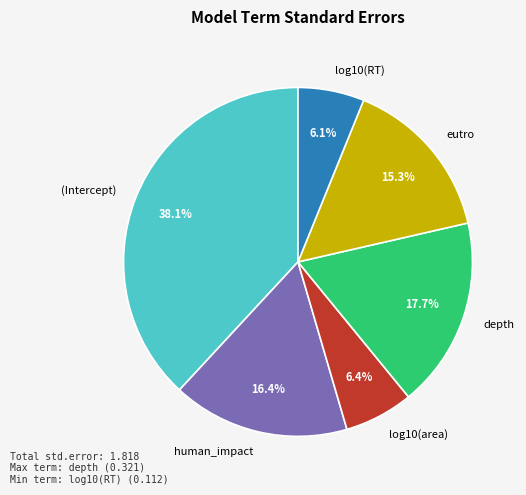

True or false: depth accounts for 18% of the total.

True